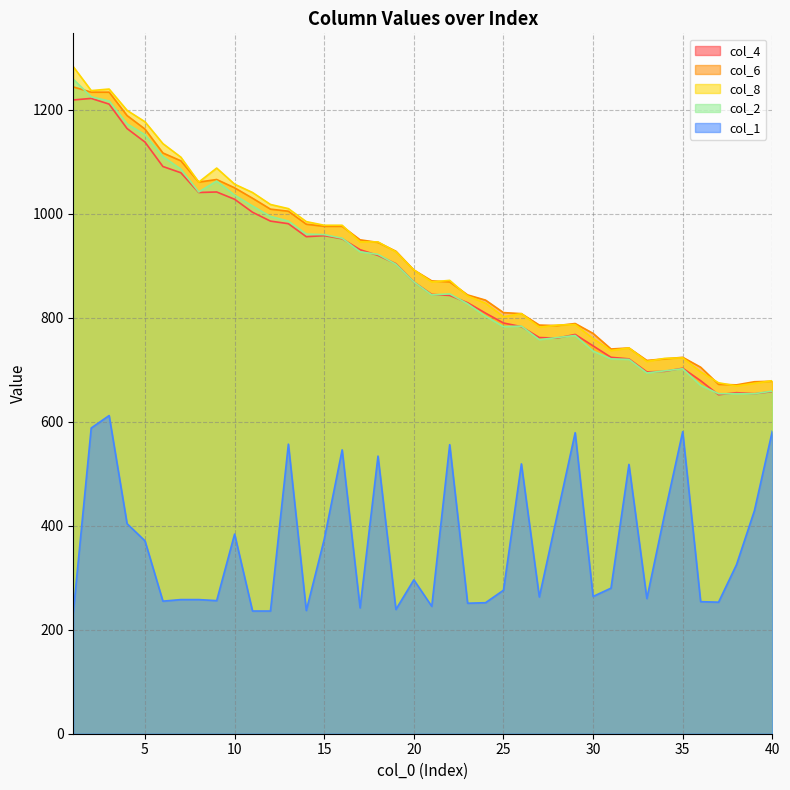

True or false: col_8 and col_4 cross at least once.

False